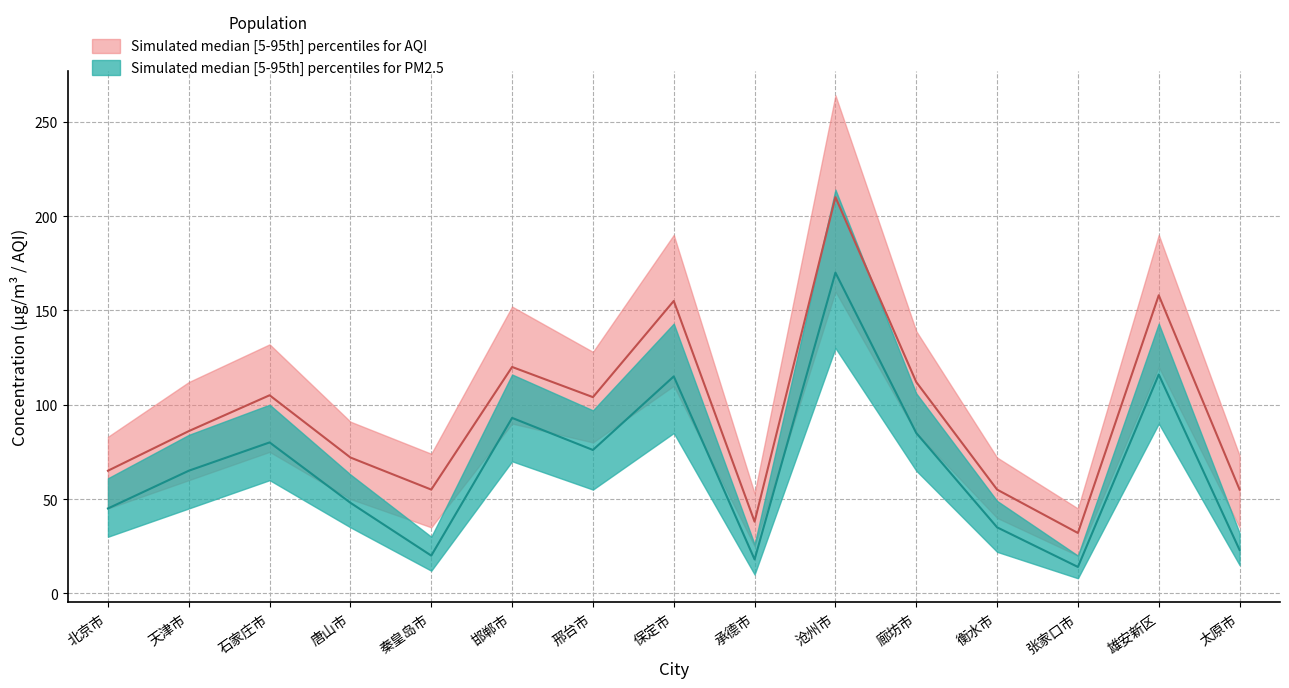

Between 承德市 and 廊坊市, which is larger?

廊坊市